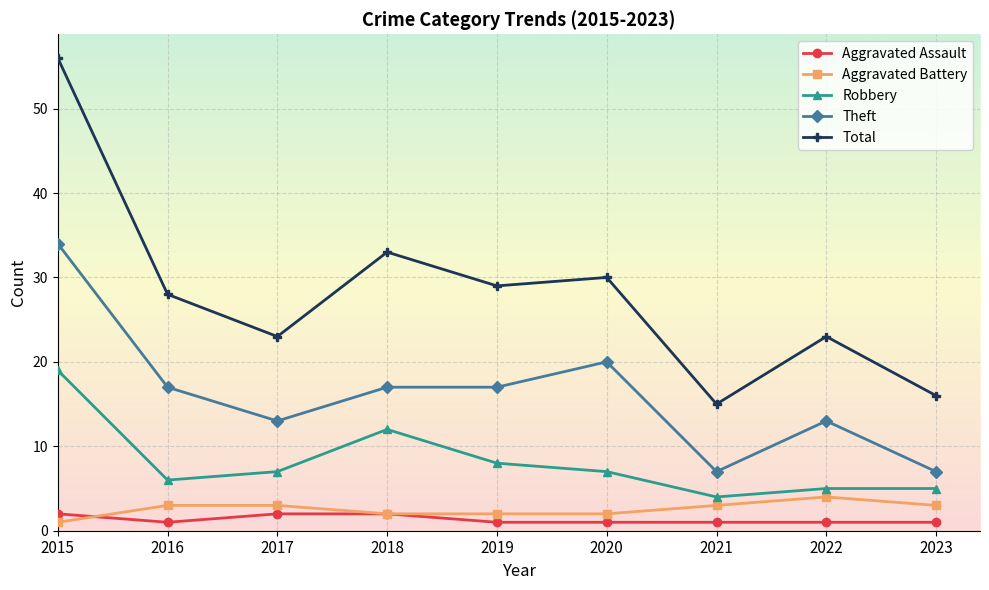

What value does the Theft series have at 2023, to the nearest 5?

5